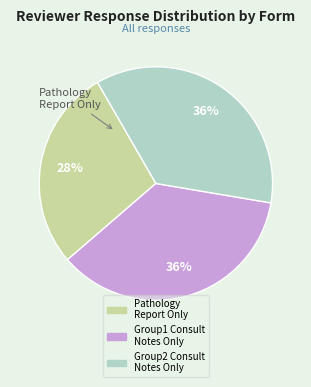

Does any single category account for the majority?

No